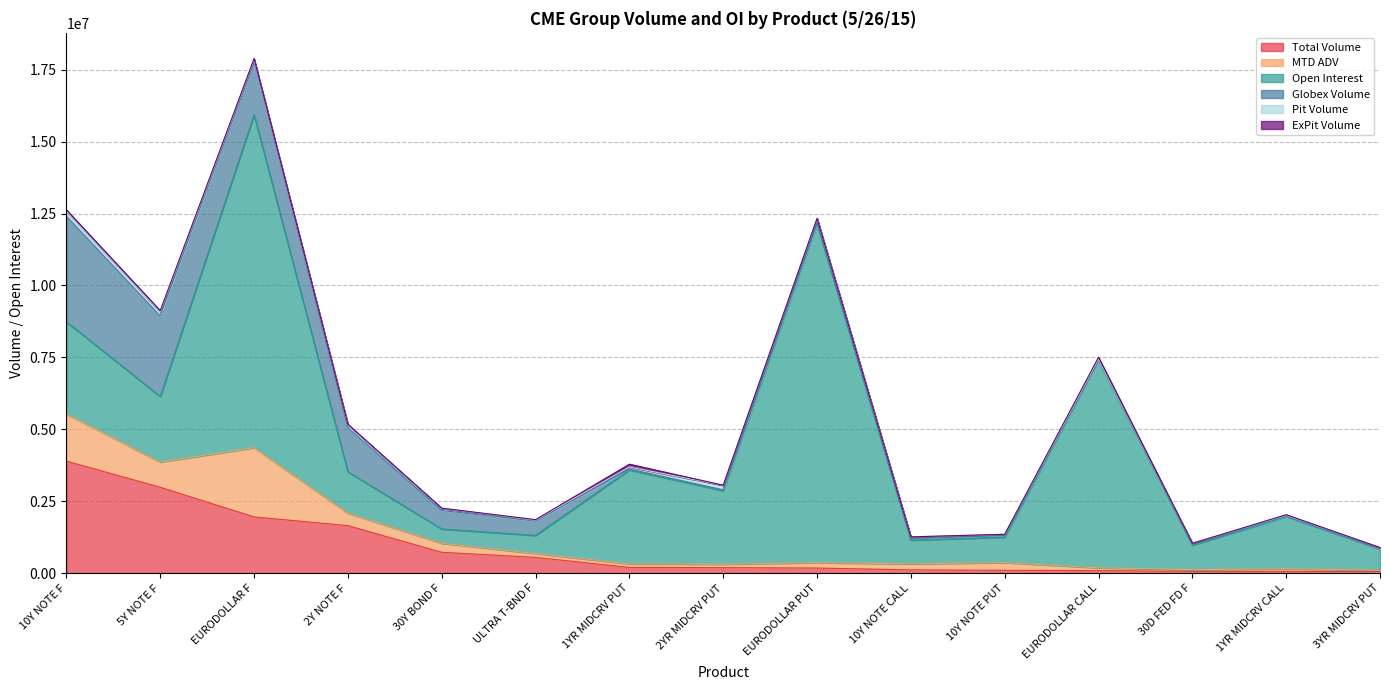

How many series are shown in this chart?

6